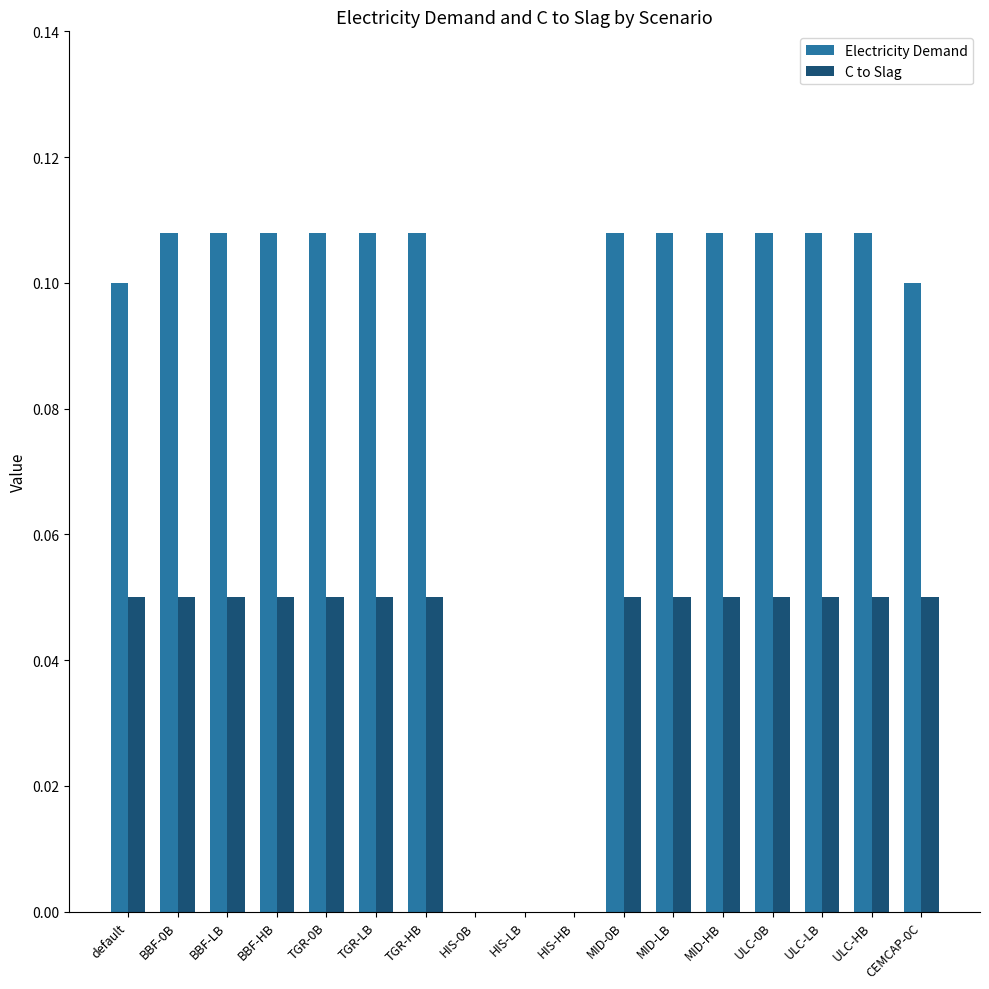

Is the value of Electricity Demand at MID-0B greater than the value of C to Slag at MID-LB?

Yes